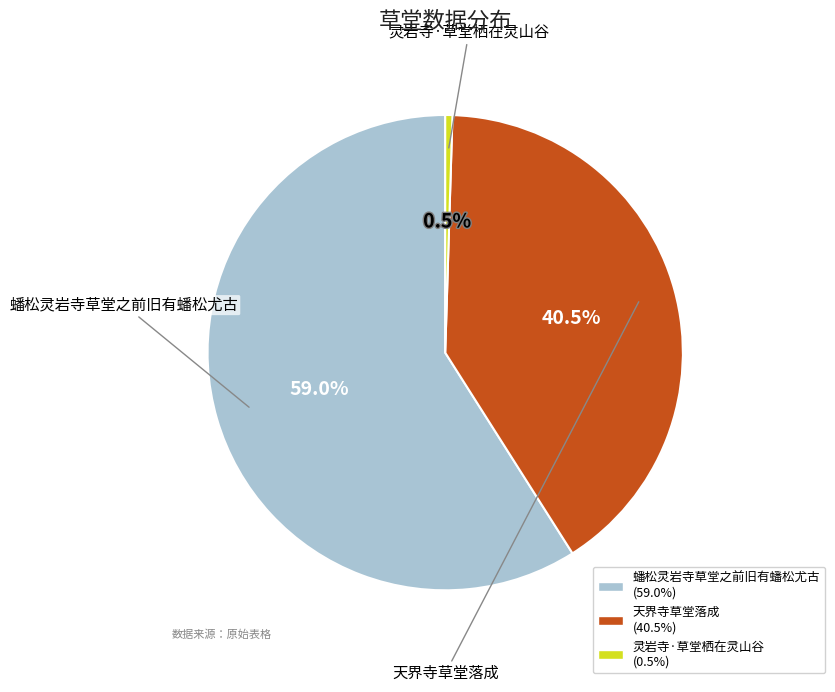

Is there a majority slice in this chart?

Yes